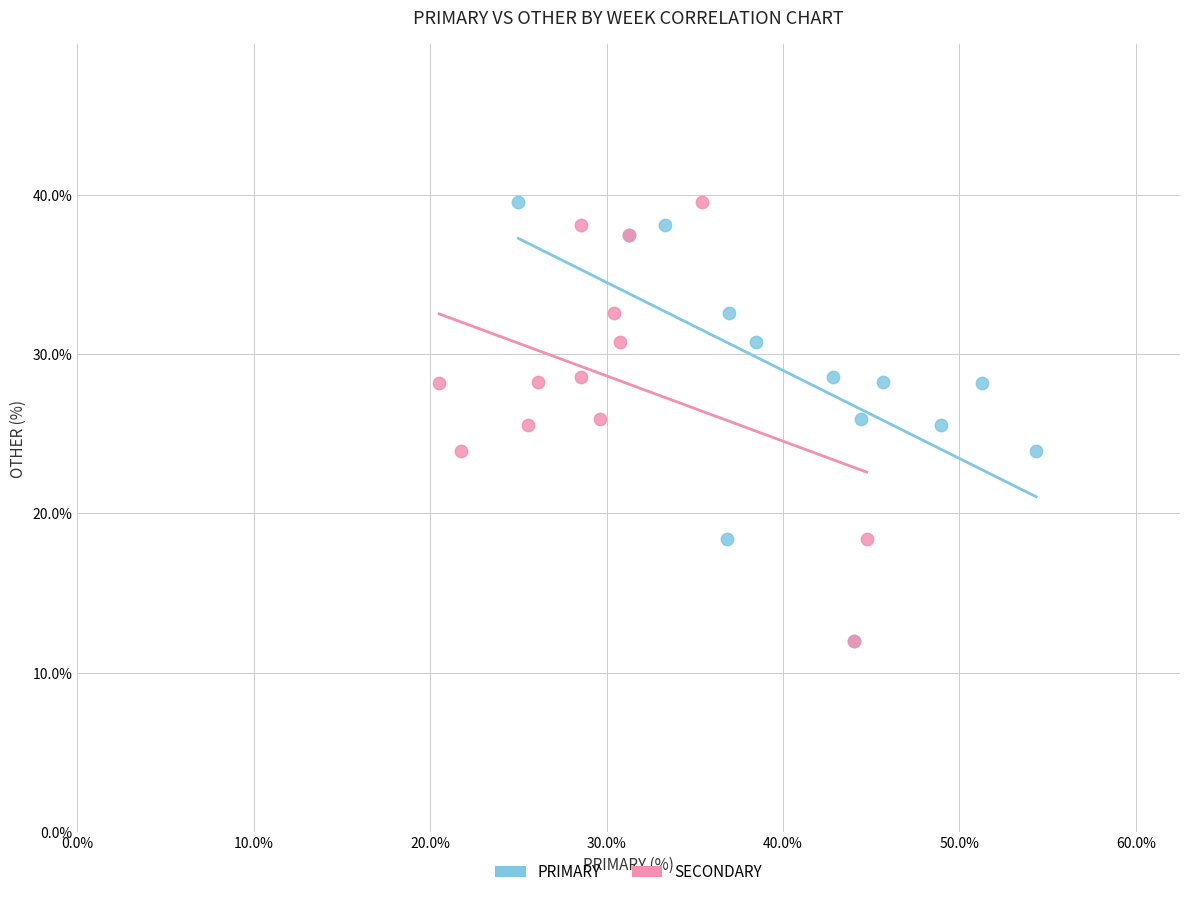

What are all the series names shown in the legend?

PRIMARY, SECONDARY